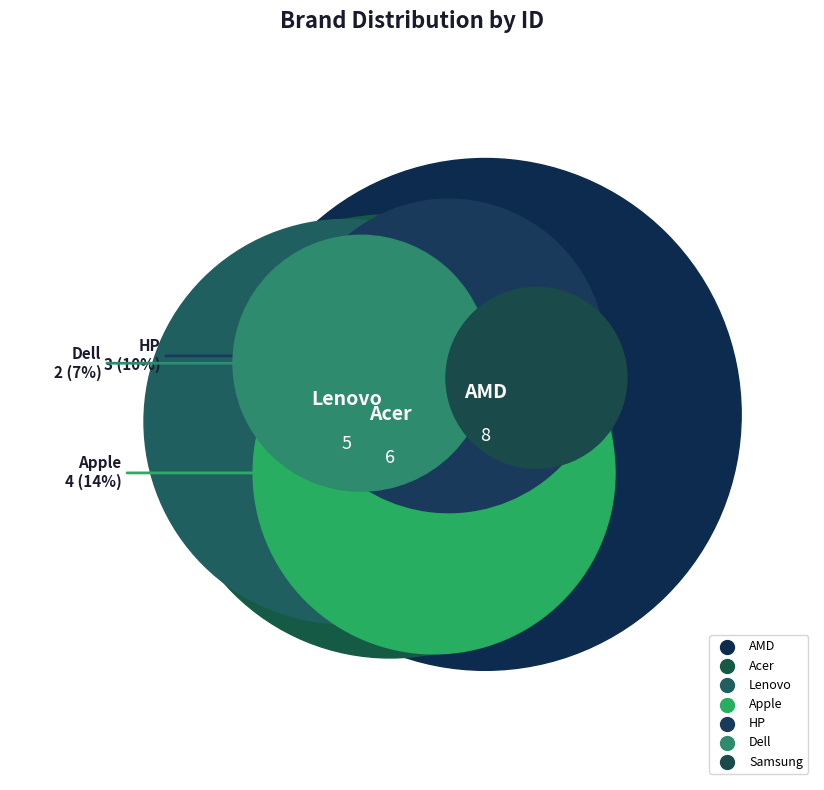

Rank the categories by value from lowest to highest.

Samsung, Dell, HP, Apple, Lenovo, Acer, AMD